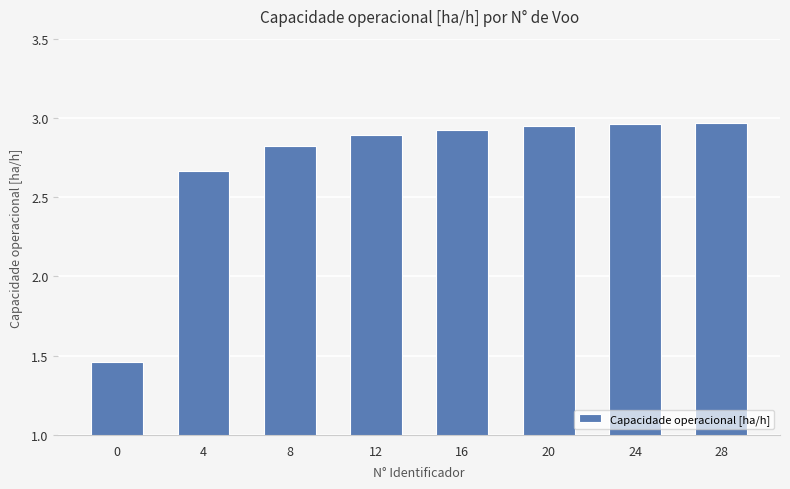

What is the change in value from 4 to 24?

+0.3